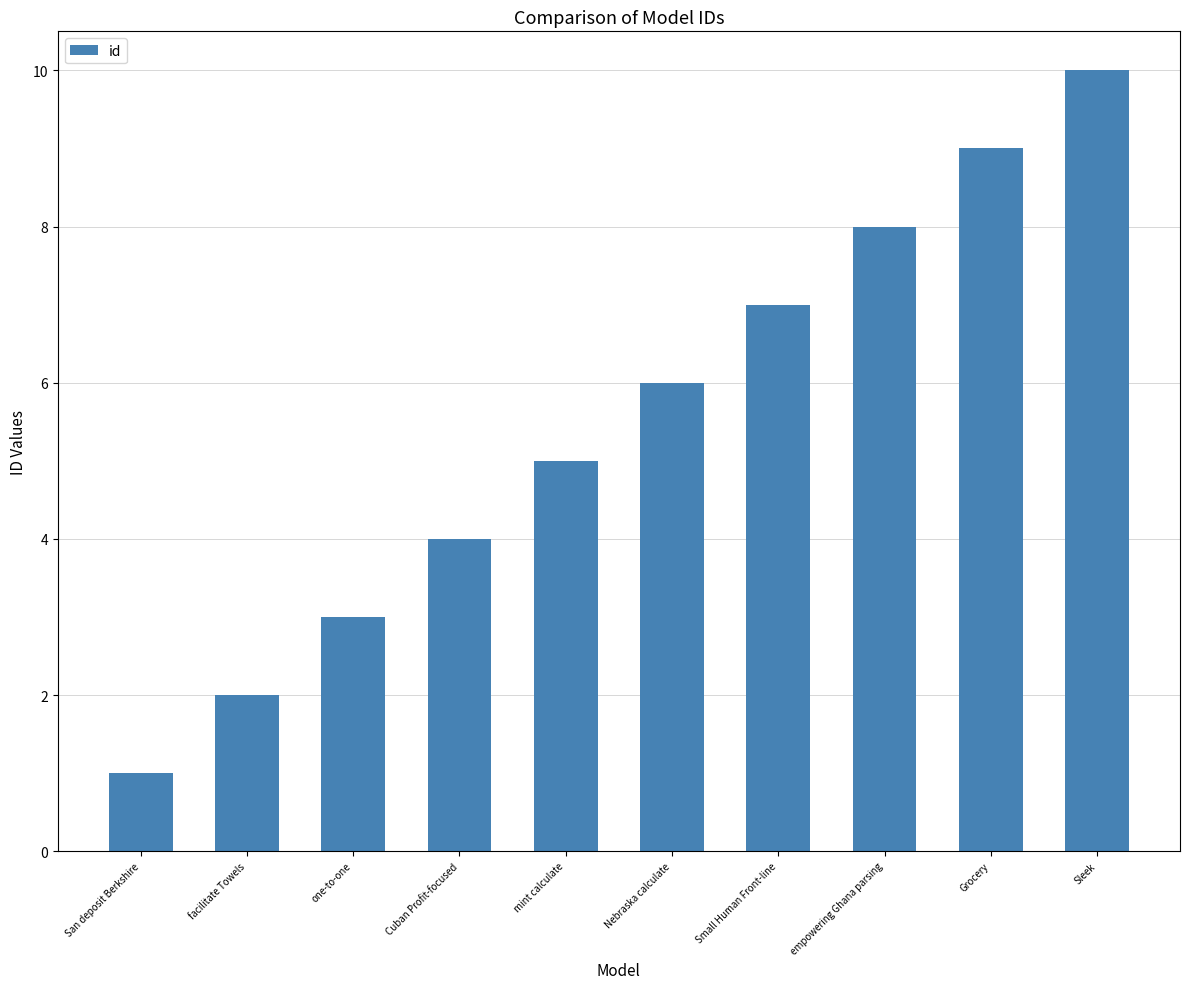

Approximately how many times larger is the value at Cuban Profit-focused compared to mint calculate?

0.8